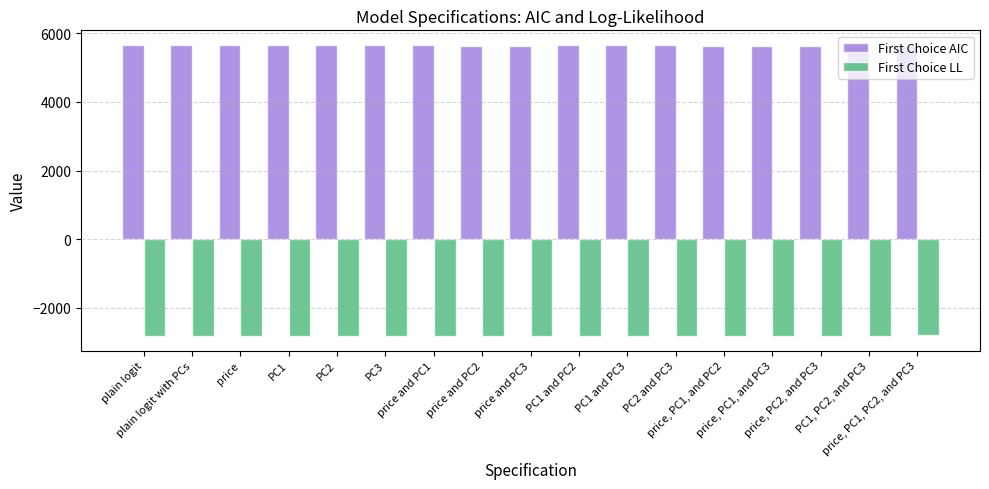

What is the average value of the First Choice AIC series?

5649.8